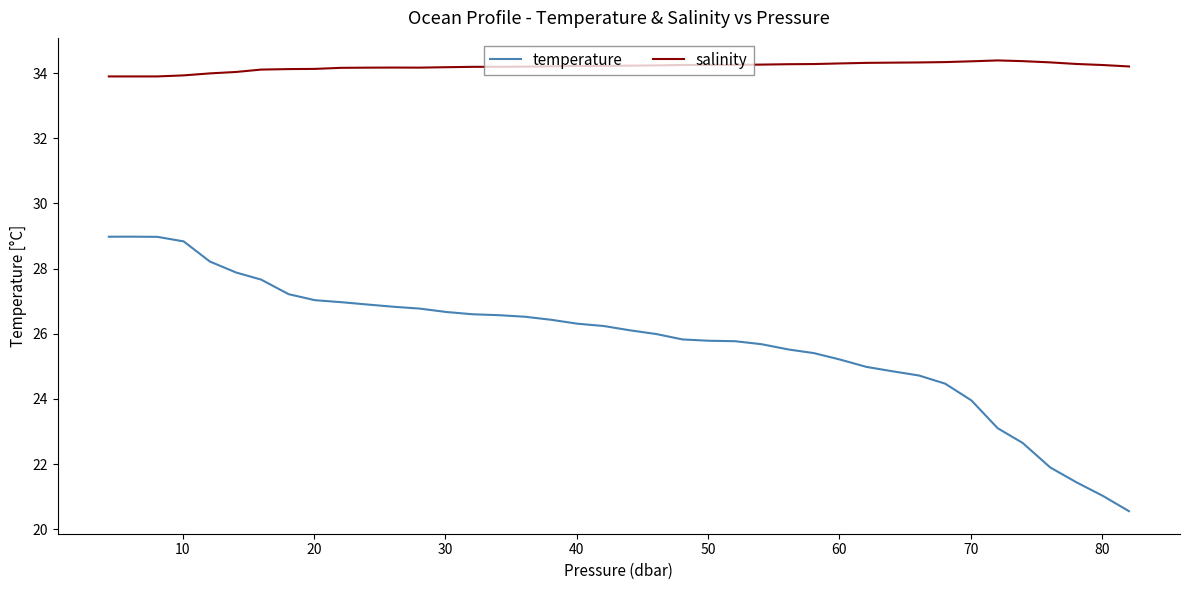

What is the minimum value for salinity?

33.9